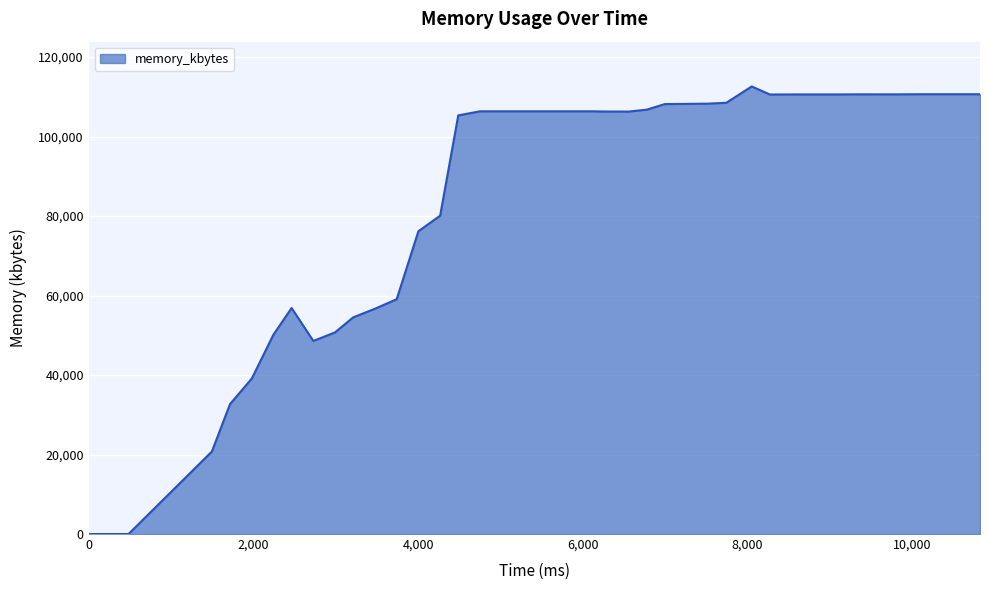

What is the difference between the second highest and second lowest values?

110636